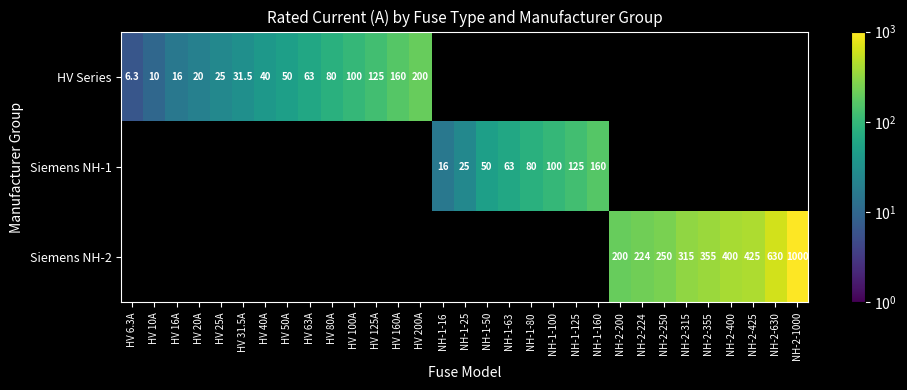

True or false: Siemens NH-1 has a value of 160.0 at NH-1-160.

True